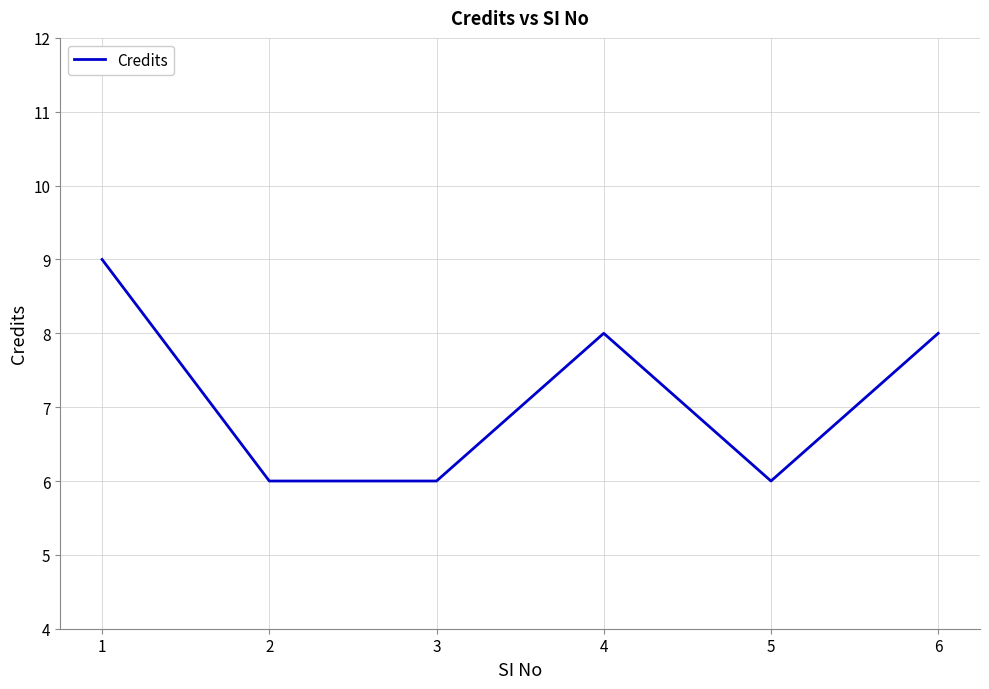

What is the sum of the values at 1 and 6?

17